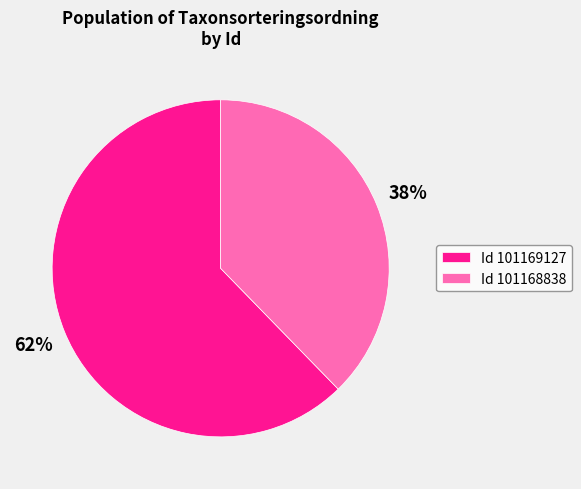

Does any single category account for the majority?

Yes